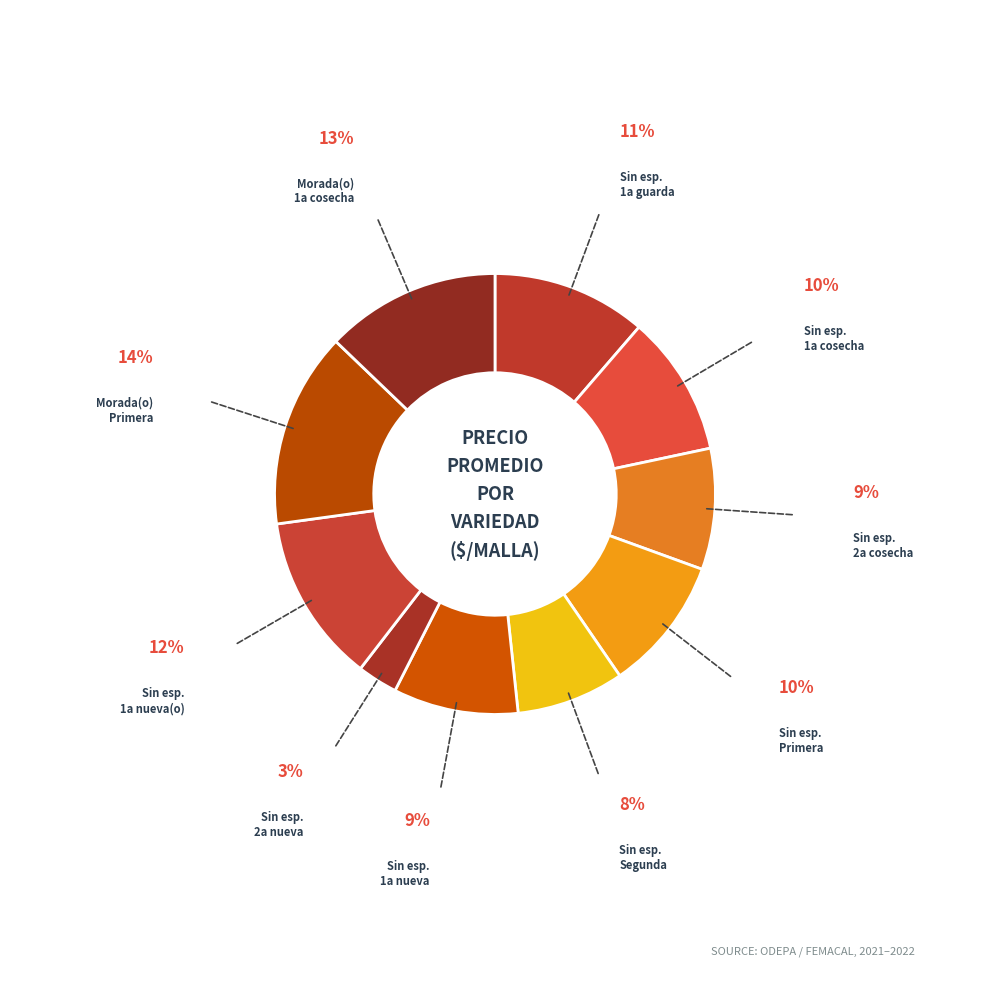

Count the number of slices in the pie.

10